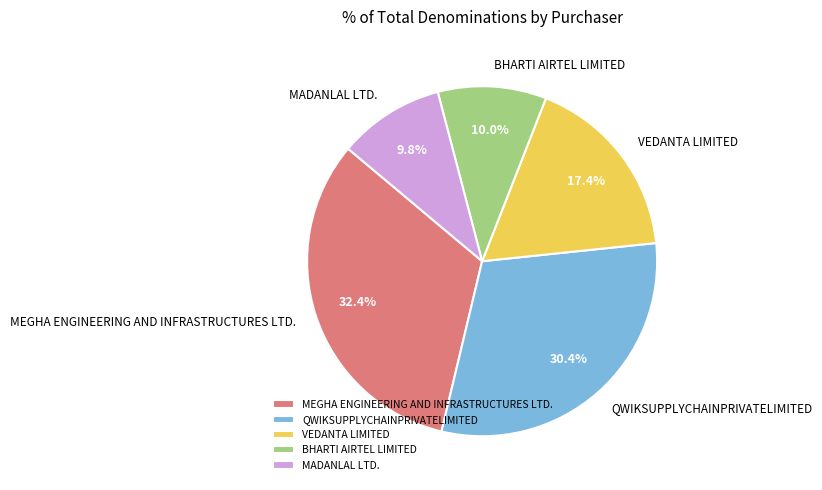

What is the largest slice in the pie chart?

MEGHA ENGINEERING AND INFRASTRUCTURES LTD.